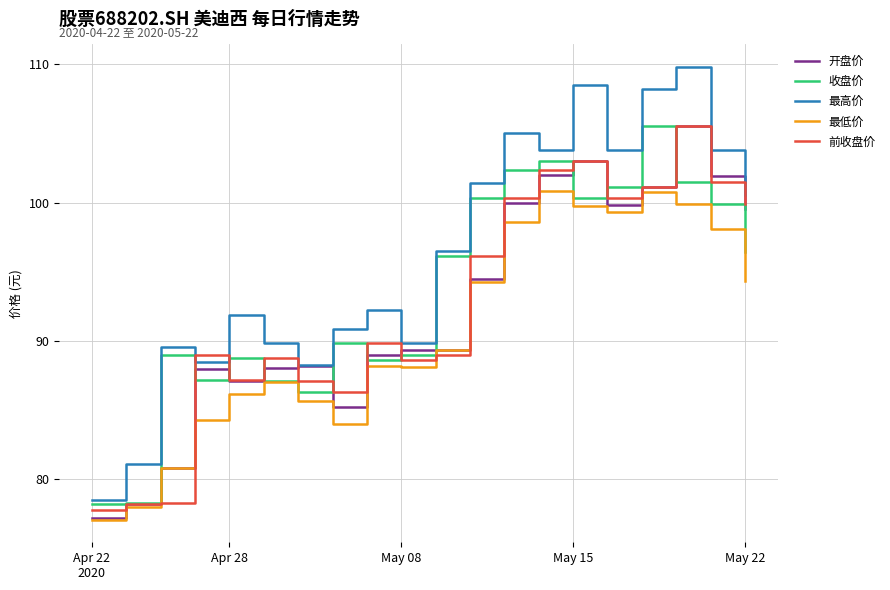

Is this an area chart (filled region under the line)?

No